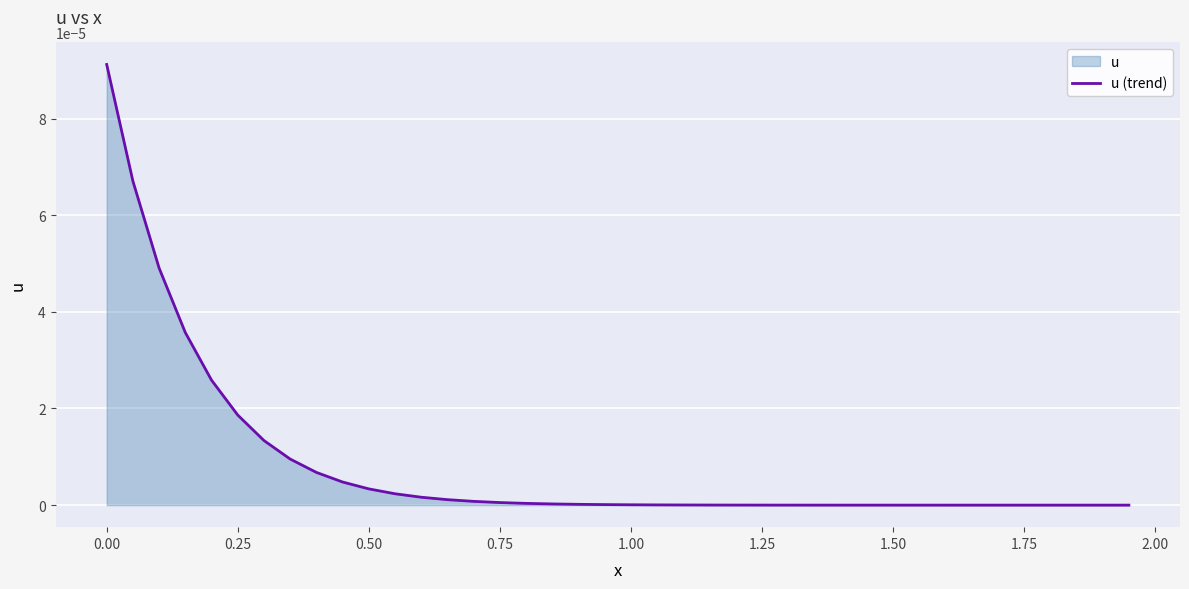

Does the chart display data point markers on the line(s)?

No